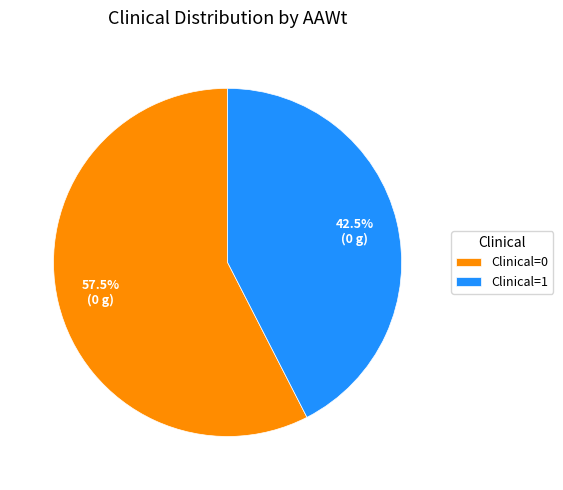

Is there any slice that represents more than half of the pie?

Yes